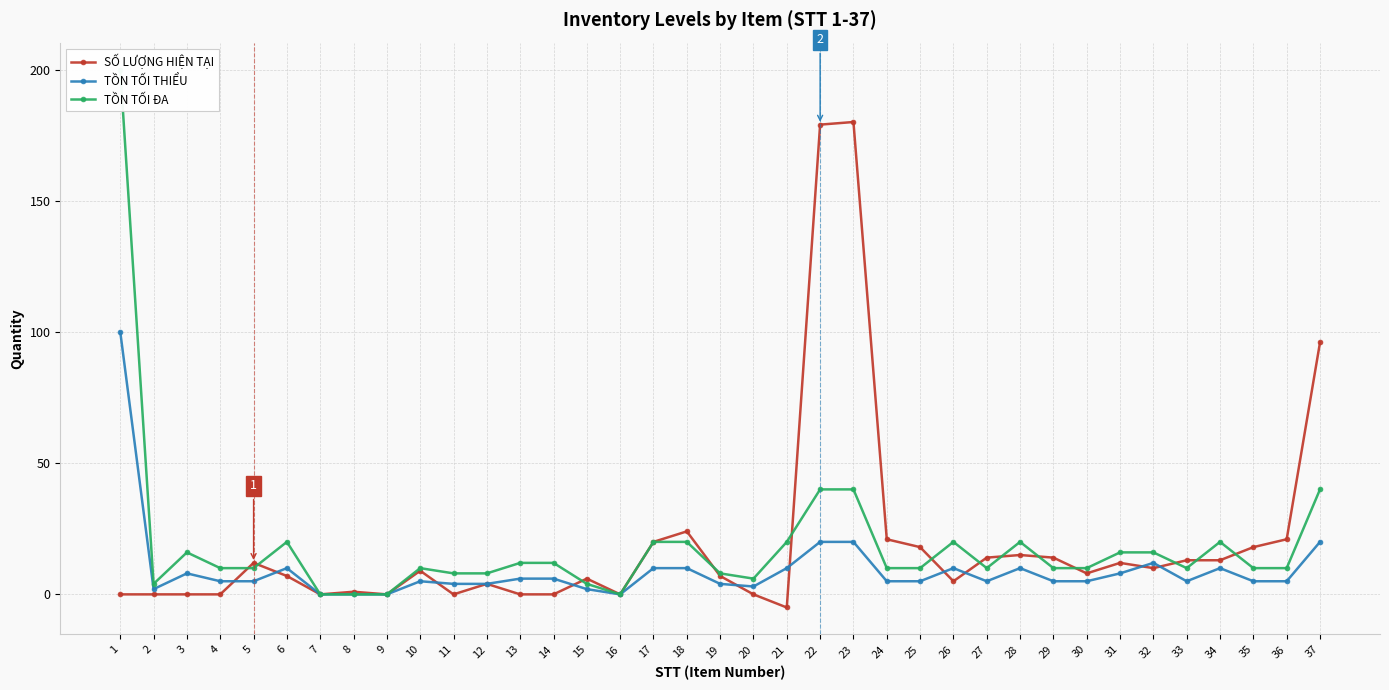

Reading right to left, what are all the values shown in this chart?

SỐ LƯỢNG HIỆN TẠI: 37=96	36=21	35=18	34=13	33=13	32=10	31=12	30=8	29=14	28=15	27=14	26=5	25=18	24=21	23=180	22=179	21=-5	20=0	19=7	18=24	17=20	16=0	15=6	14=0	13=0	12=4	11=0	10=9	9=0	8=1	7=0	6=7	5=12	4=0	3=0	2=0	1=0
TỒN TỐI THIỂU: 37=20	36=5	35=5	34=10	33=5	32=12	31=8	30=5	29=5	28=10	27=5	26=10	25=5	24=5	23=20	22=20	21=10	20=3	19=4	18=10	17=10	16=0	15=2	14=6	13=6	12=4	11=4	10=5	9=0	8=0	7=0	6=10	5=5	4=5	3=8	2=2	1=100
TỒN TỐI ĐA: 37=40	36=10	35=10	34=20	33=10	32=16	31=16	30=10	29=10	28=20	27=10	26=20	25=10	24=10	23=40	22=40	21=20	20=6	19=8	18=20	17=20	16=0	15=4	14=12	13=12	12=8	11=8	10=10	9=0	8=0	7=0	6=20	5=10	4=10	3=16	2=4	1=200